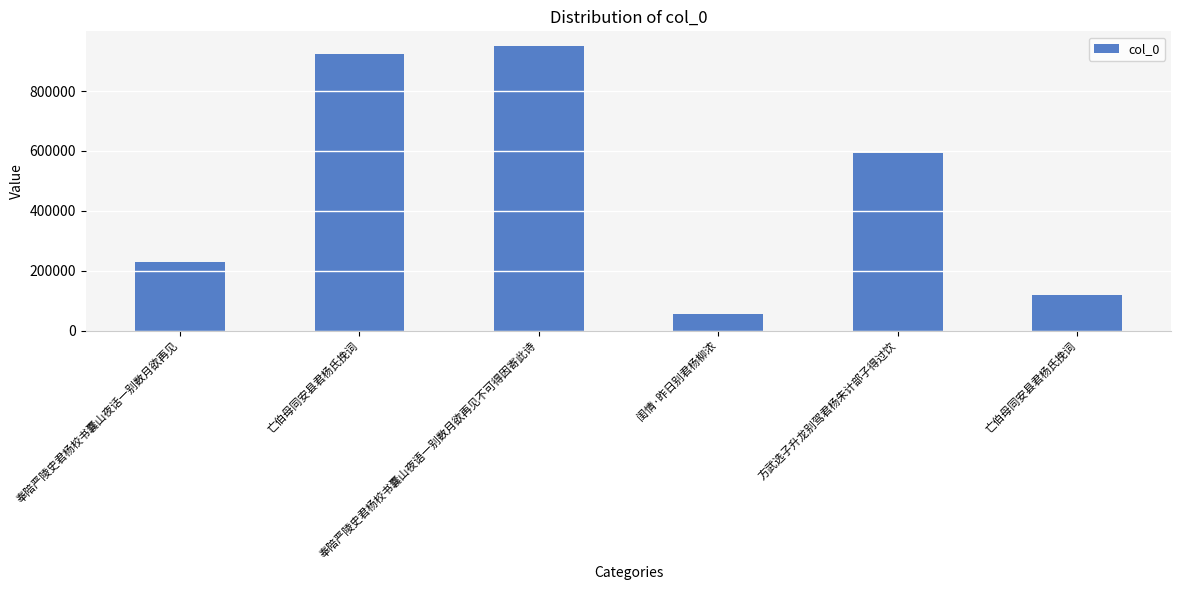

What is the difference between the maximum and minimum values?

895888